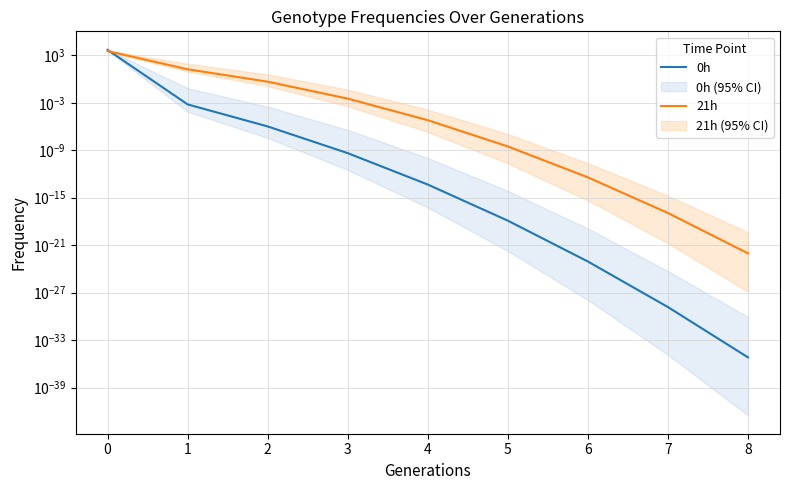

Which has a higher value, 5 or 3?

3